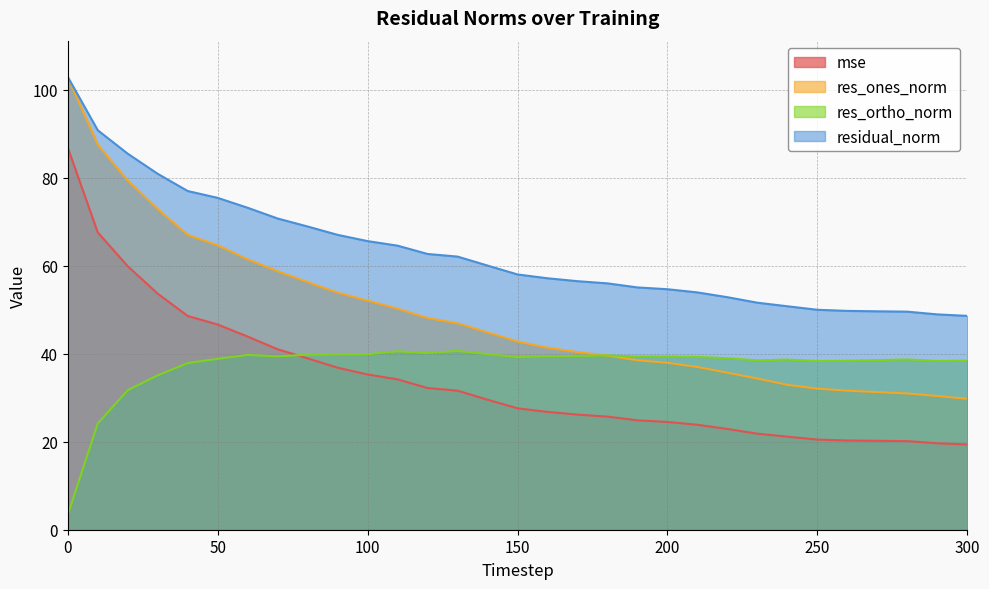

What is the smallest value displayed?

3.4